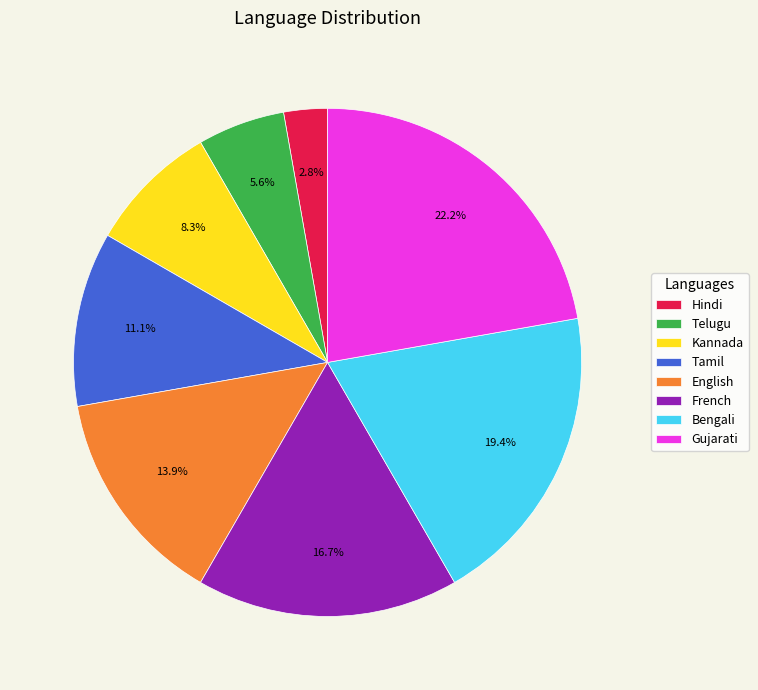

What portion of the pie excludes Kannada?

91.7%